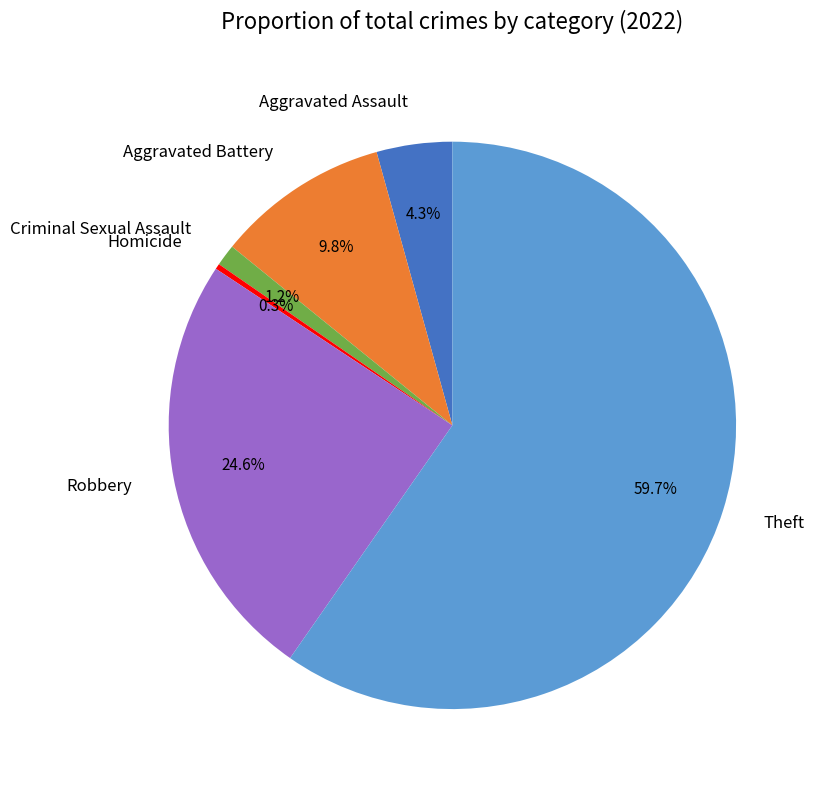

What is the largest slice in the pie chart?

Theft